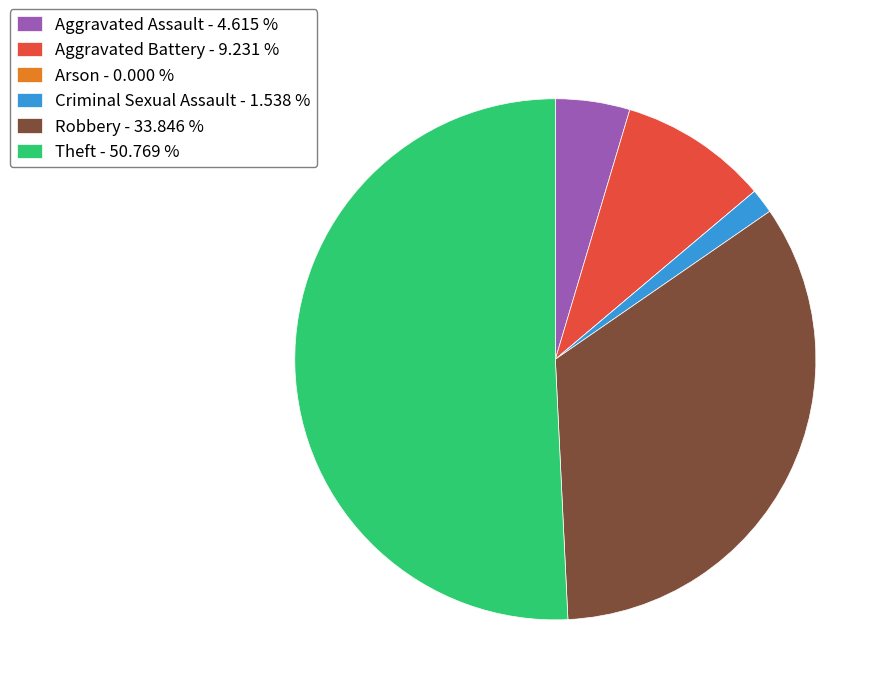

Is it true that Aggravated Battery is 17% of the pie?

False